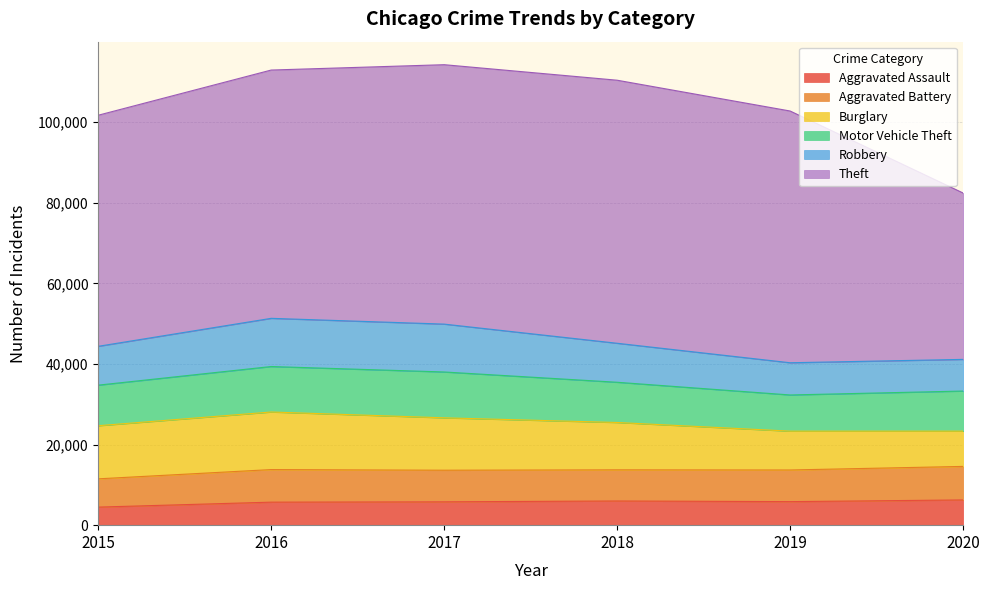

List the series in order of their peak value, lowest first.

Aggravated Assault, Aggravated Battery, Motor Vehicle Theft, Robbery, Burglary, Theft